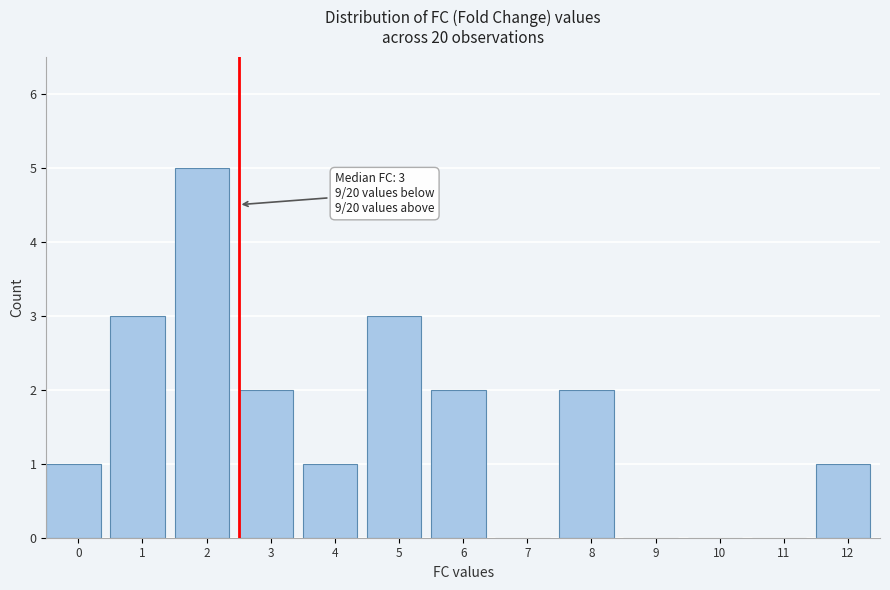

Reading left to right, extract all data points from this chart.

0=1	1=3	2=5	3=2	4=1	5=3	6=2	7=0	8=2	9=0	10=0	11=0	12=1